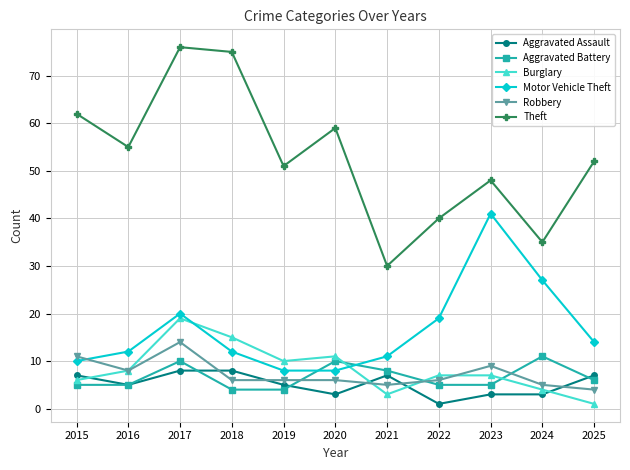

Between 2023 and 2025, which series saw the biggest shift?

Motor Vehicle Theft